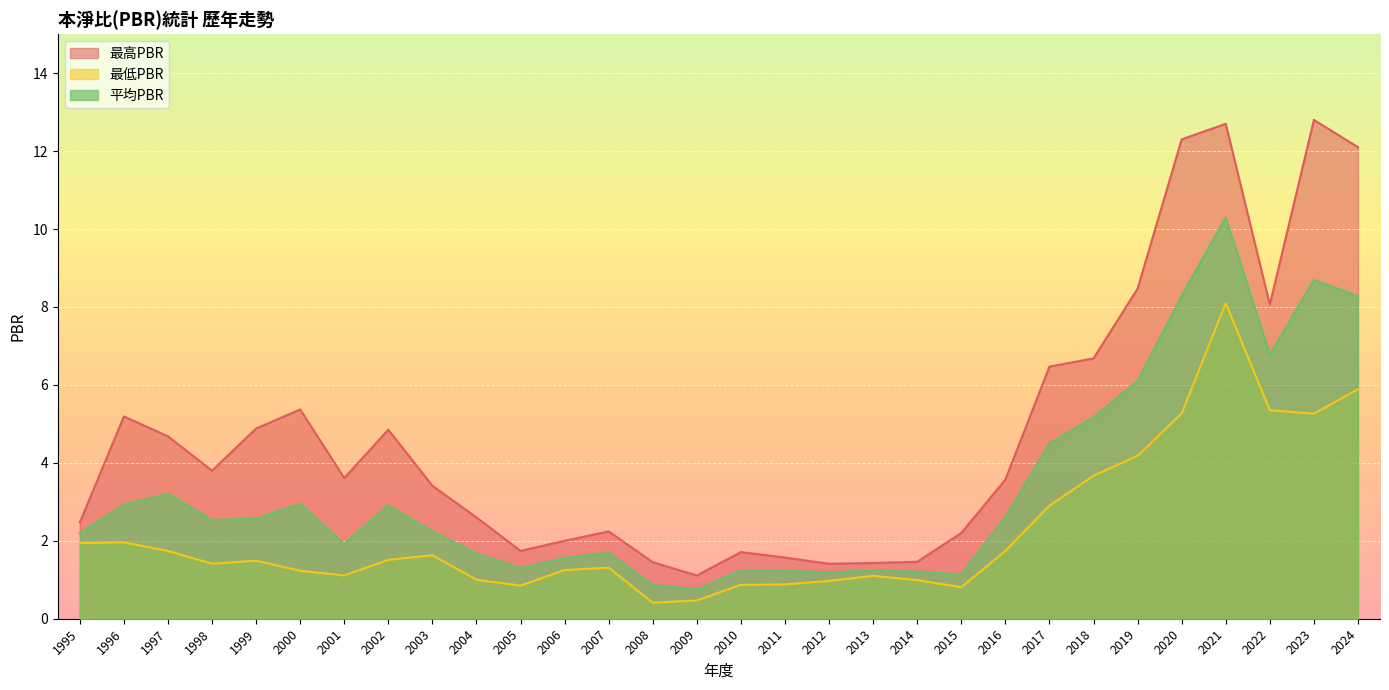

True or false: 最低PBR and 平均PBR cross at least once.

False